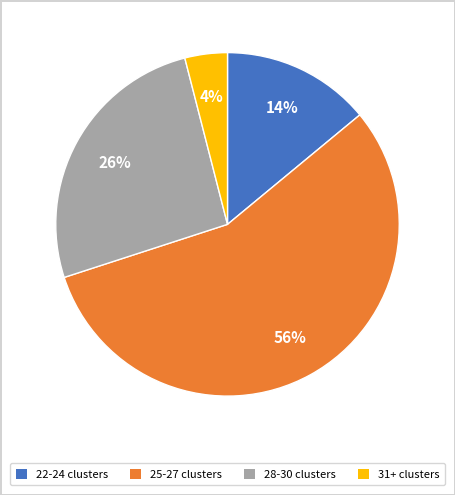

Does any single category account for the majority?

Yes